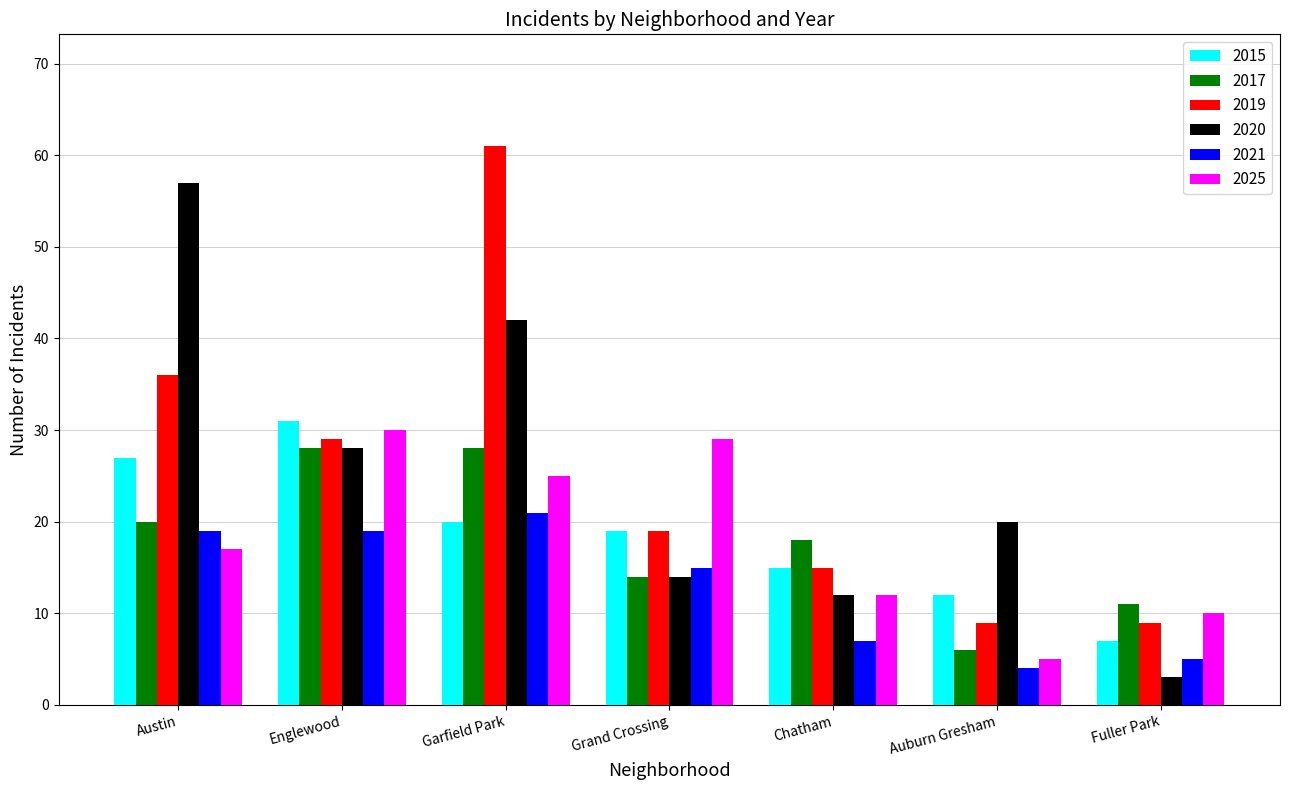

What is the difference between the 2021 values at Garfield Park and Grand Crossing?

6